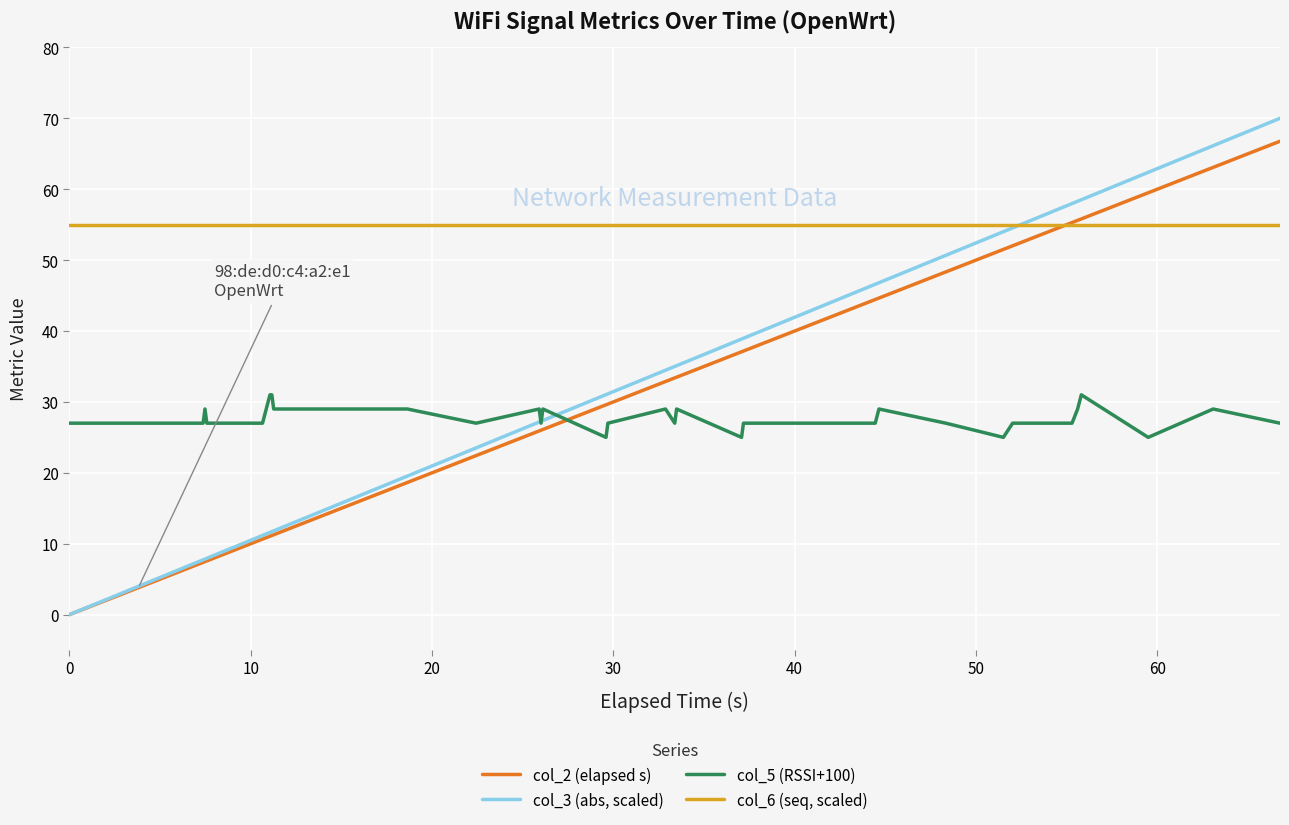

True or false: col_6 (seq, scaled) and col_3 (abs, scaled) cross at least once.

True